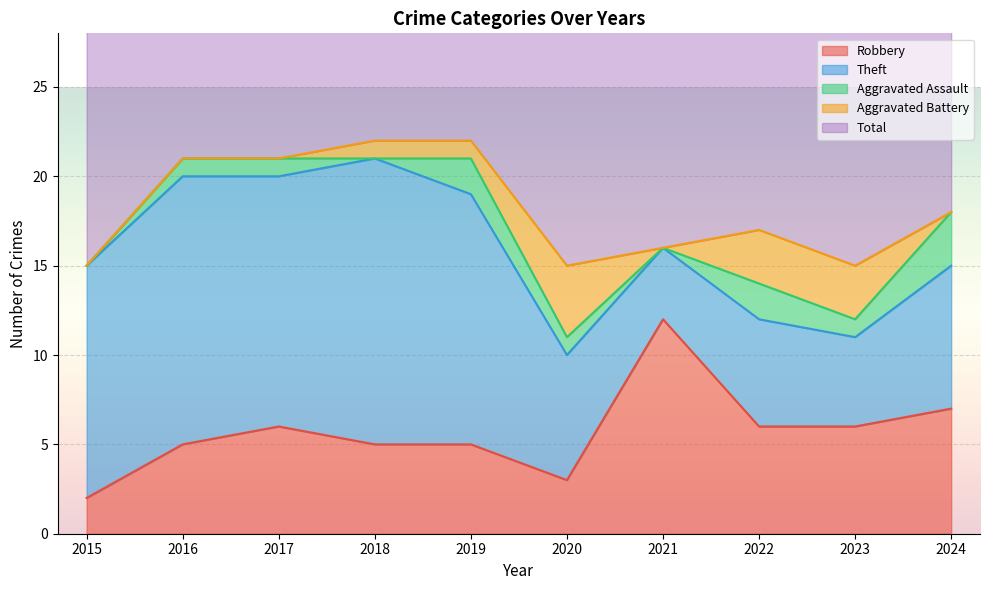

What is the average value of the Theft series?

10